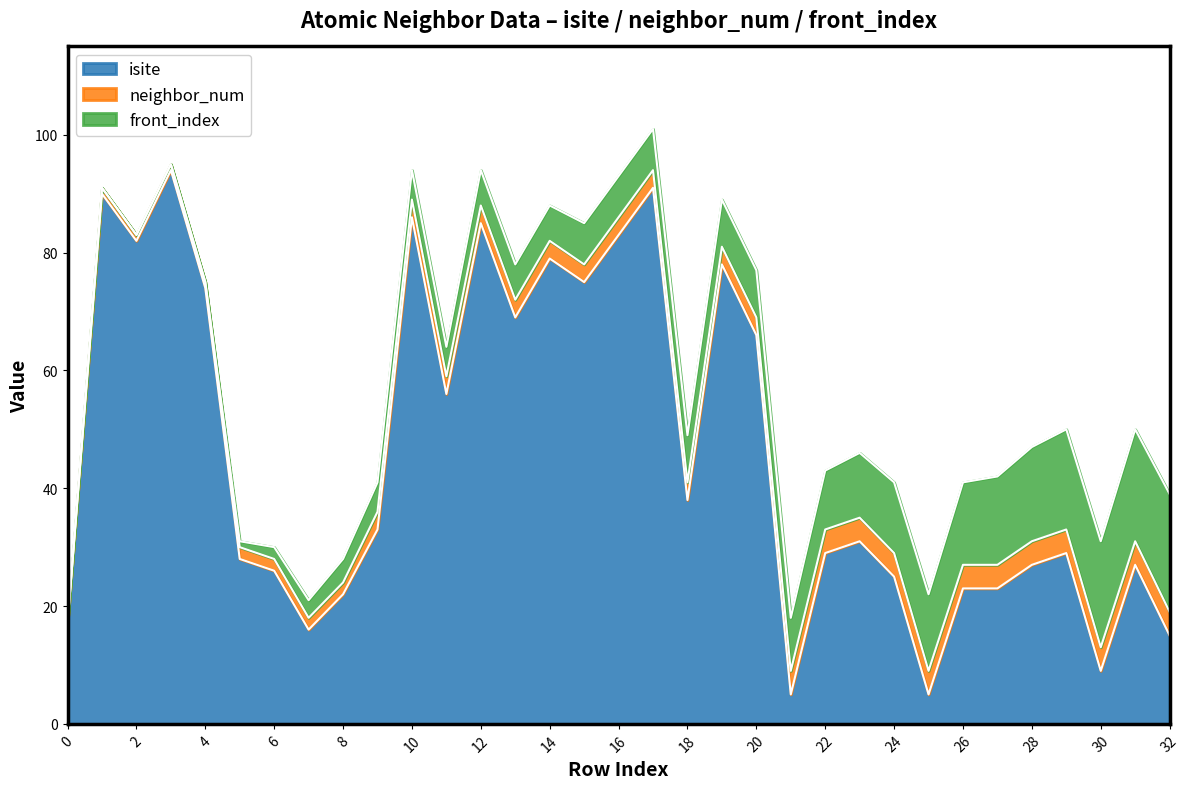

How many data points in front_index are above 7?

15